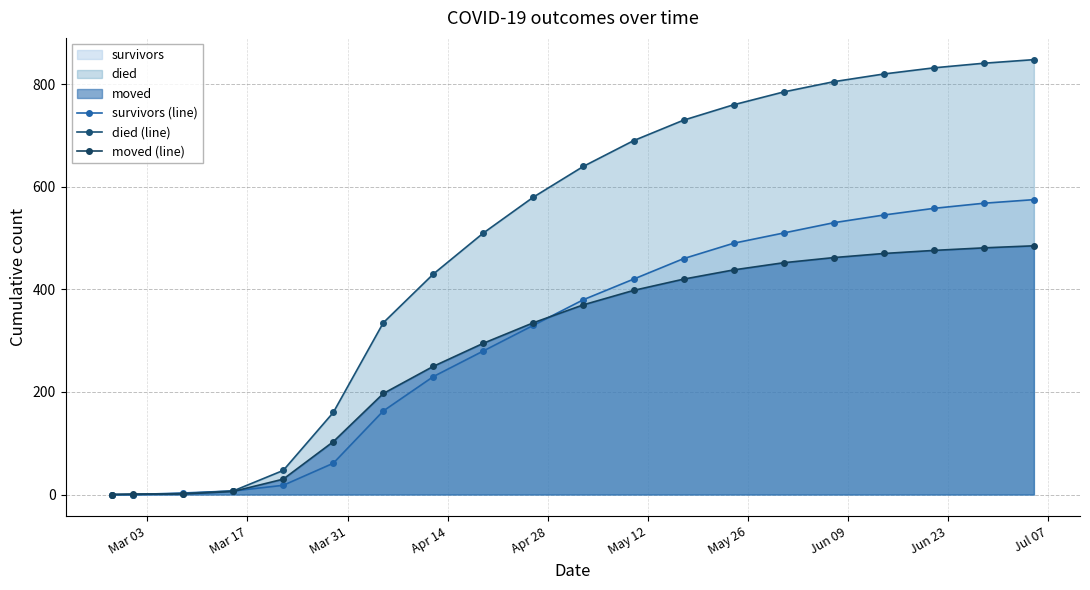

Reading left to right, what are all the values shown in this chart?

survivors (line): 0	0	3	7	18	61	163	230	280	330	380	420	460	490	510	530	545	558	568	575
died (line): 0	0	2	7	47	160	335	430	510	580	640	690	730	760	785	805	820	832	841	848
moved (line): 0	1	1	6	30	103	197	250	295	335	370	398	420	438	452	462	470	476	481	485